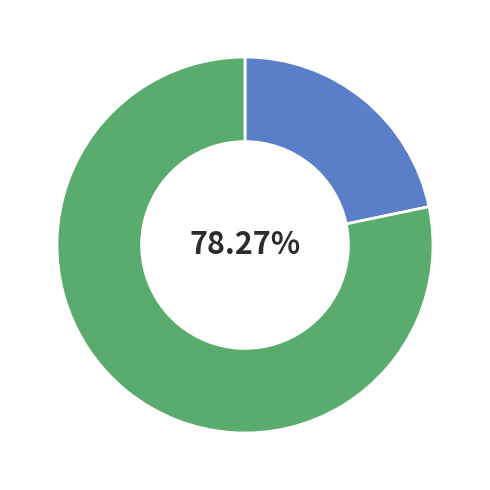

Is there any slice that represents more than half of the pie?

Yes